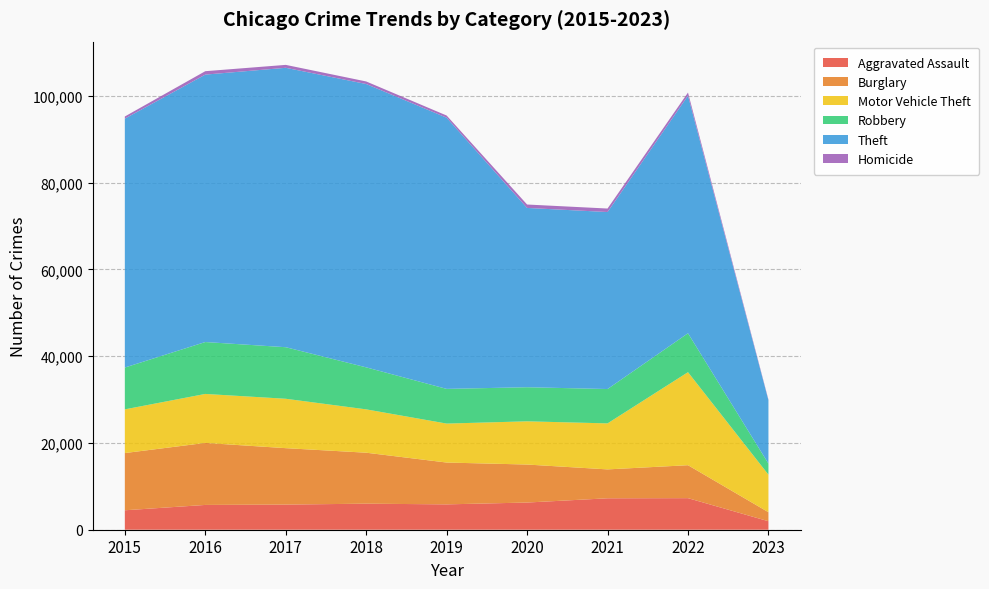

Reading left to right, what are all the values shown in this chart?

Aggravated Assault: 4480	5712	5793	6001	5841	6263	7243	7274	1956
Burglary: 13184	14289	13001	11746	9639	8757	6658	7593	2080
Motor Vehicle Theft: 10068	11286	11380	9985	8977	9957	10599	21434	8647
Robbery: 9638	11960	11880	9680	7994	7855	7918	8971	2554
Theft: 57350	61619	64381	65286	62488	41314	40785	54743	14582
Homicide: 496	786	672	589	498	787	804	715	151